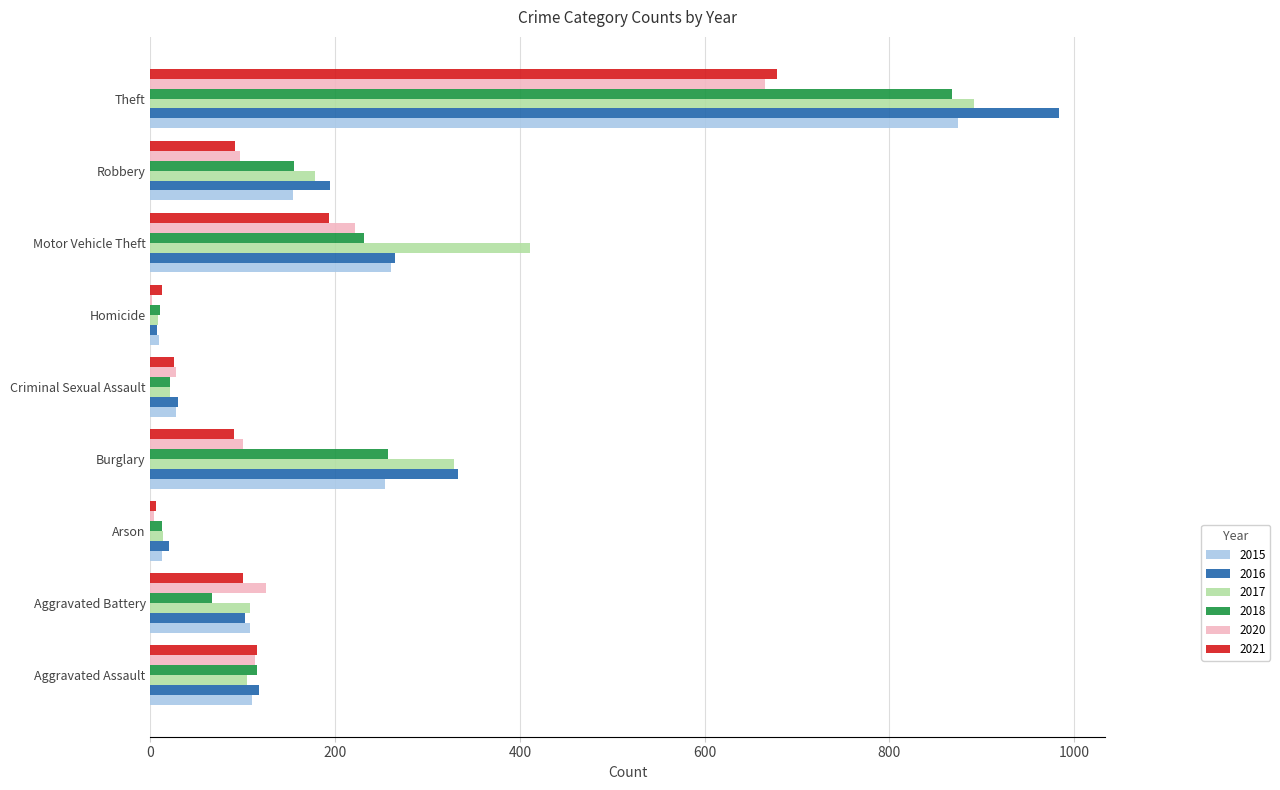

Between Aggravated Battery and Criminal Sexual Assault, which series saw the biggest shift?

2020